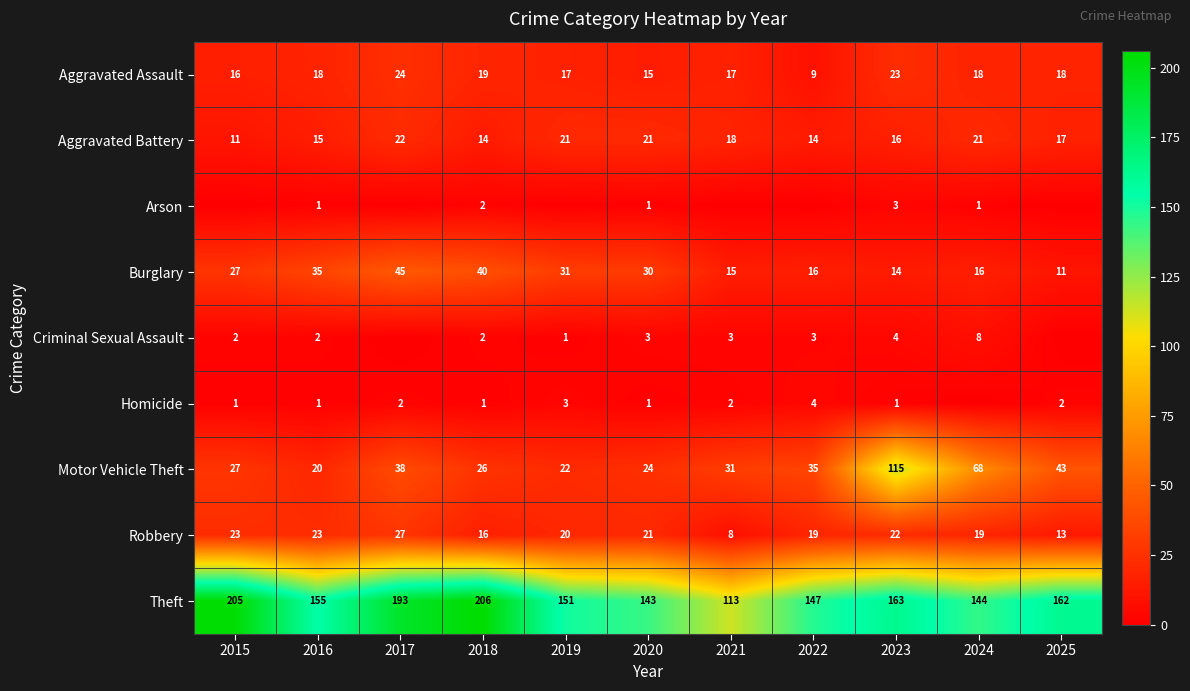

The value of Theft at 2017 is 304. True or false?

False